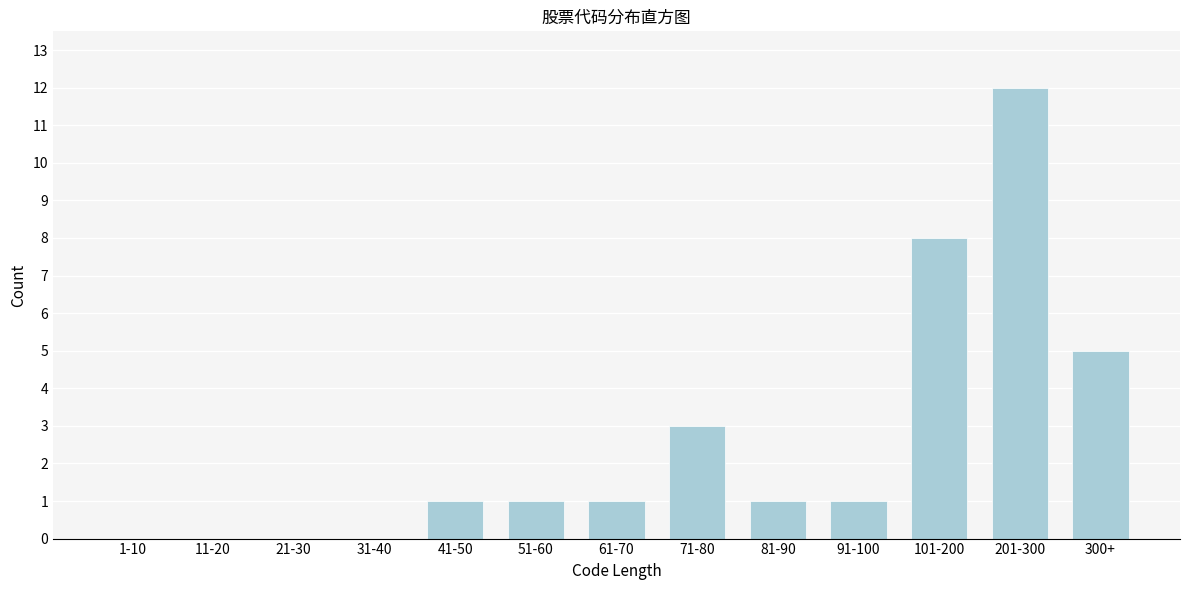

Reading left to right, extract all data points from this chart.

1-10=0	11-20=0	21-30=0	31-40=0	41-50=1	51-60=1	61-70=1	71-80=3	81-90=1	91-100=1	101-200=8	201-300=12	300+=5